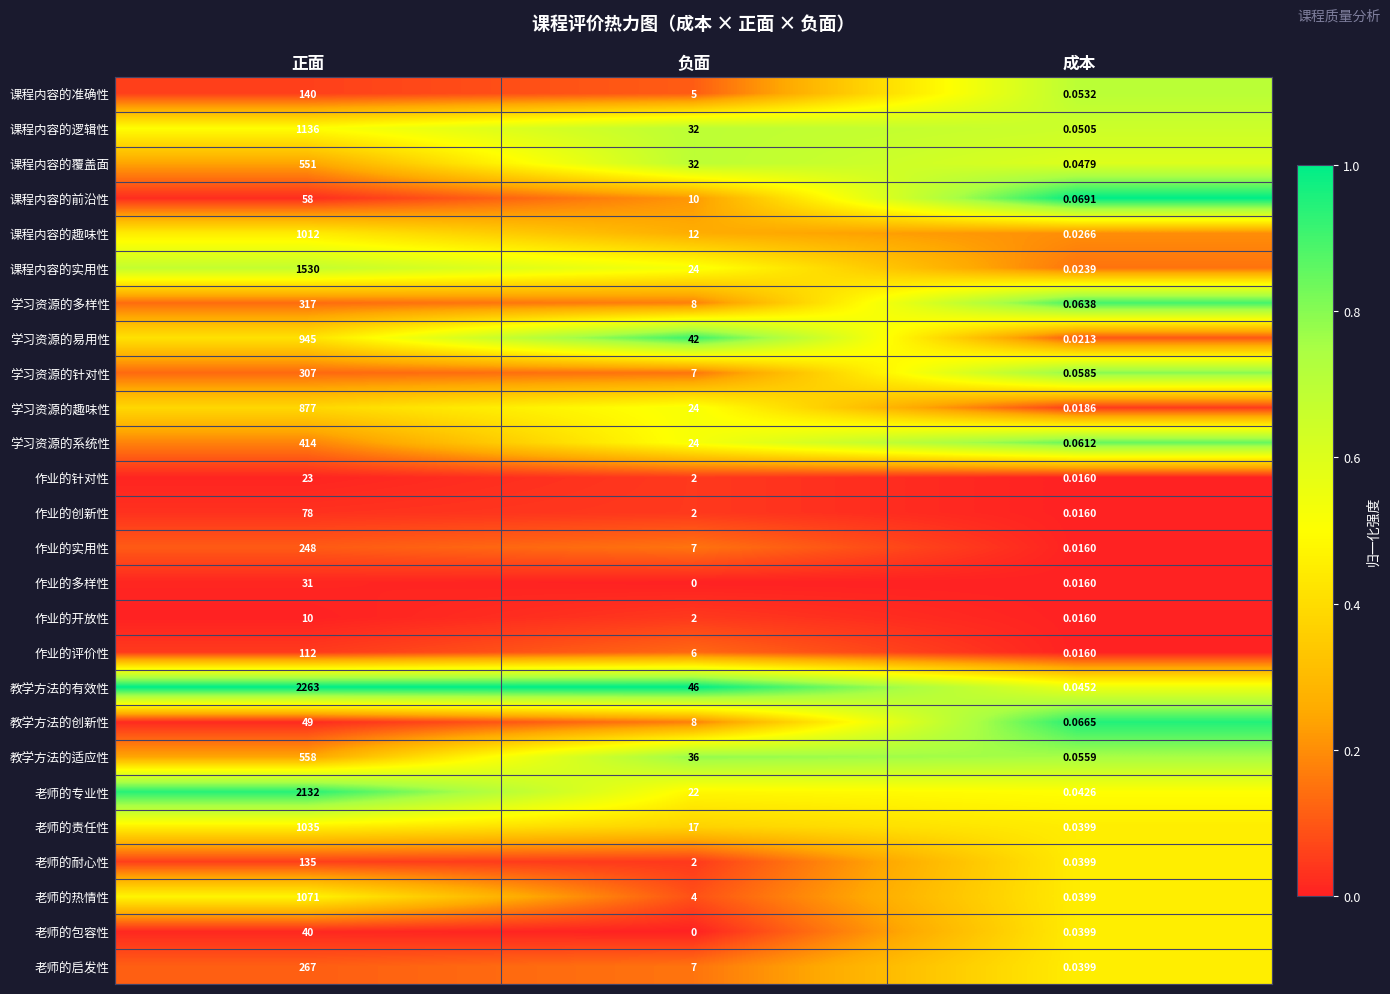

Where does the 课程内容的逻辑性 series first go above 32?

正面